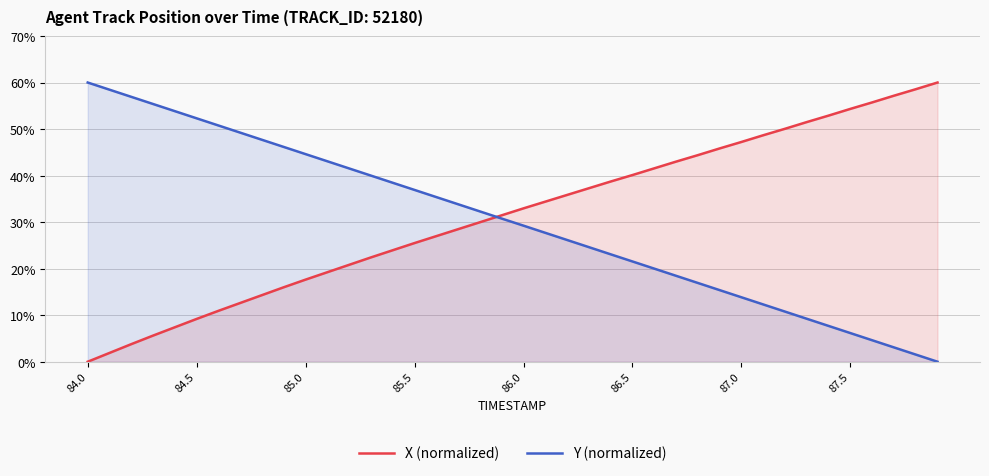

What is the difference between the maximum and minimum values in the Y (normalized) series?

60.0